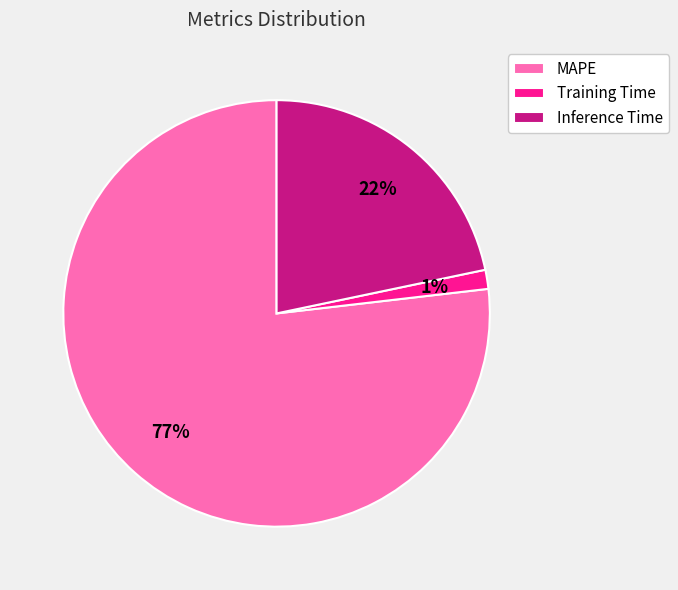

To the nearest percent, what portion does Training Time represent?

1%